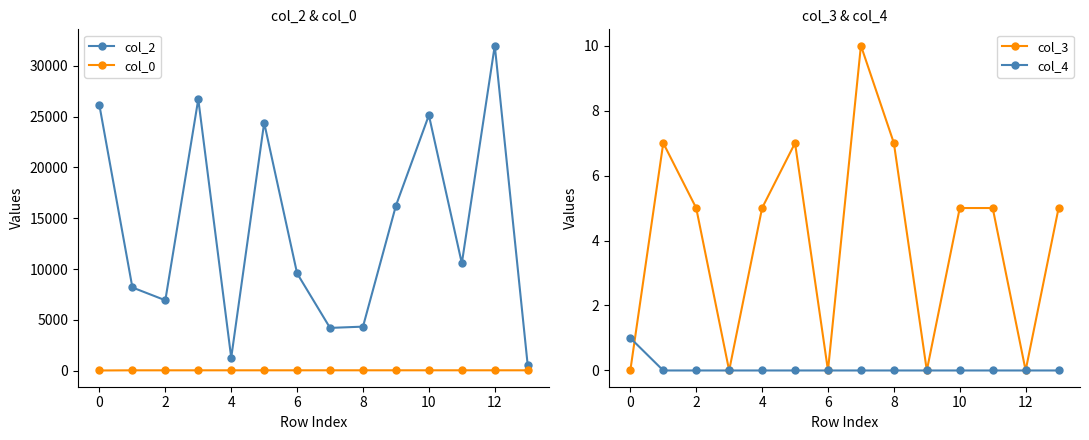

True or false: col_2 and col_0 intersect in this chart.

False